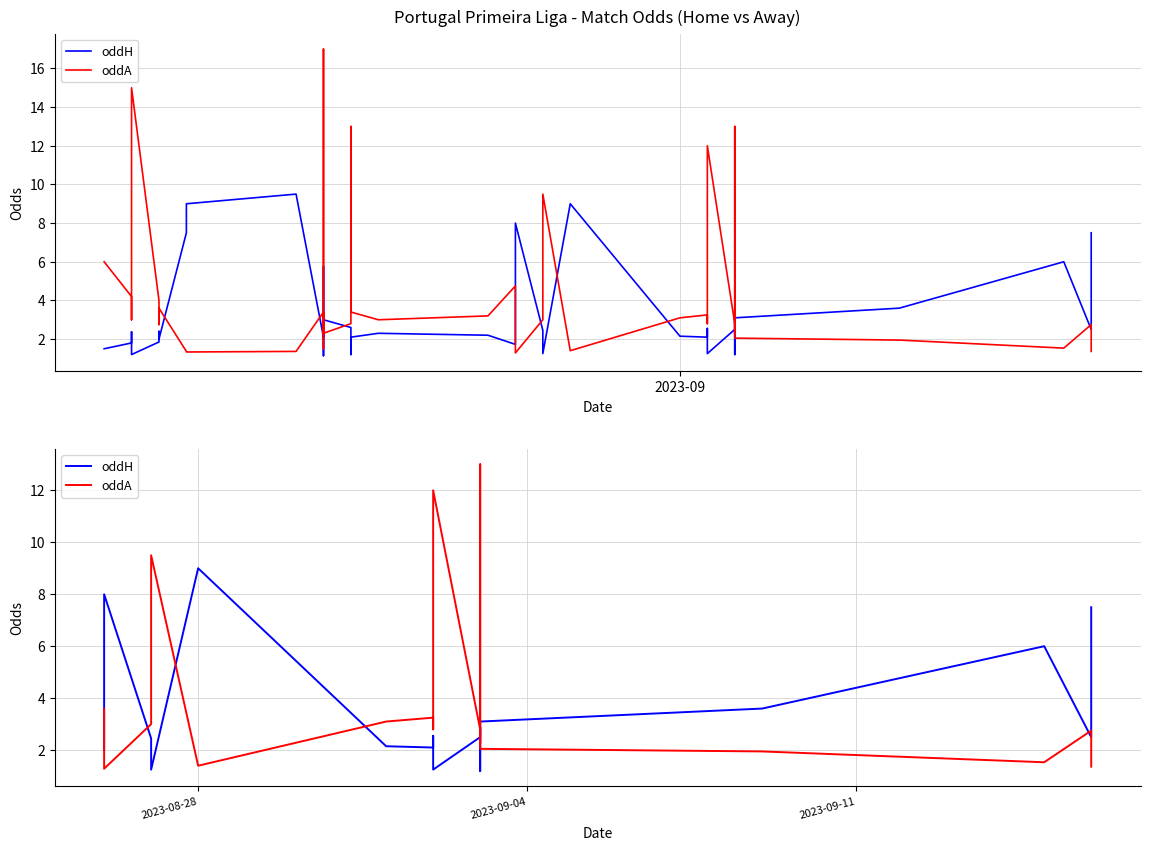

At how many categories does at least one series exceed 11?

2